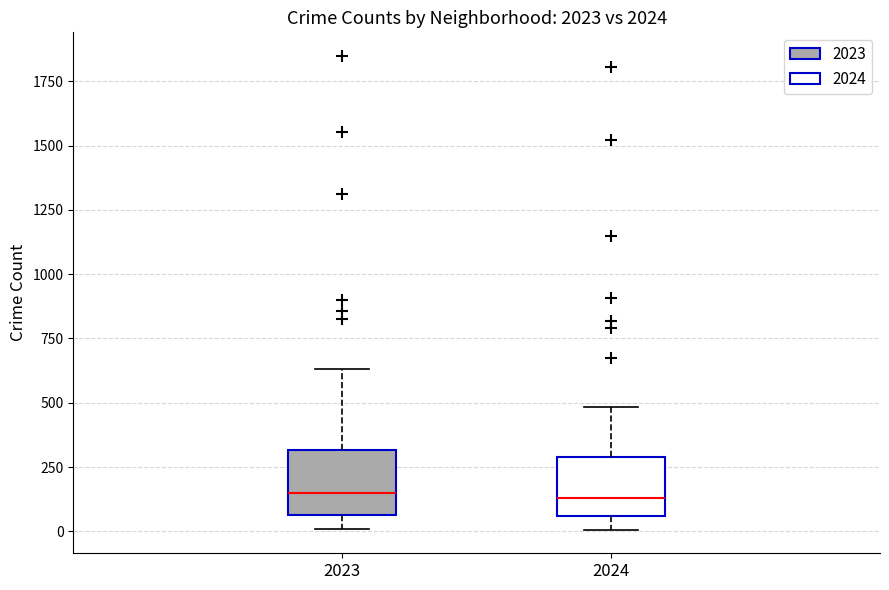

Reading left to right, read every box against the y-axis: the position of its median line, the range the box covers, and the ends of its whiskers. The values are not printed on the chart, so give them approximately, as read against the axis.

2023: median 150, box 50 to 300, whiskers 0 to 650
2024: median 150, box 50 to 300, whiskers 0 to 500